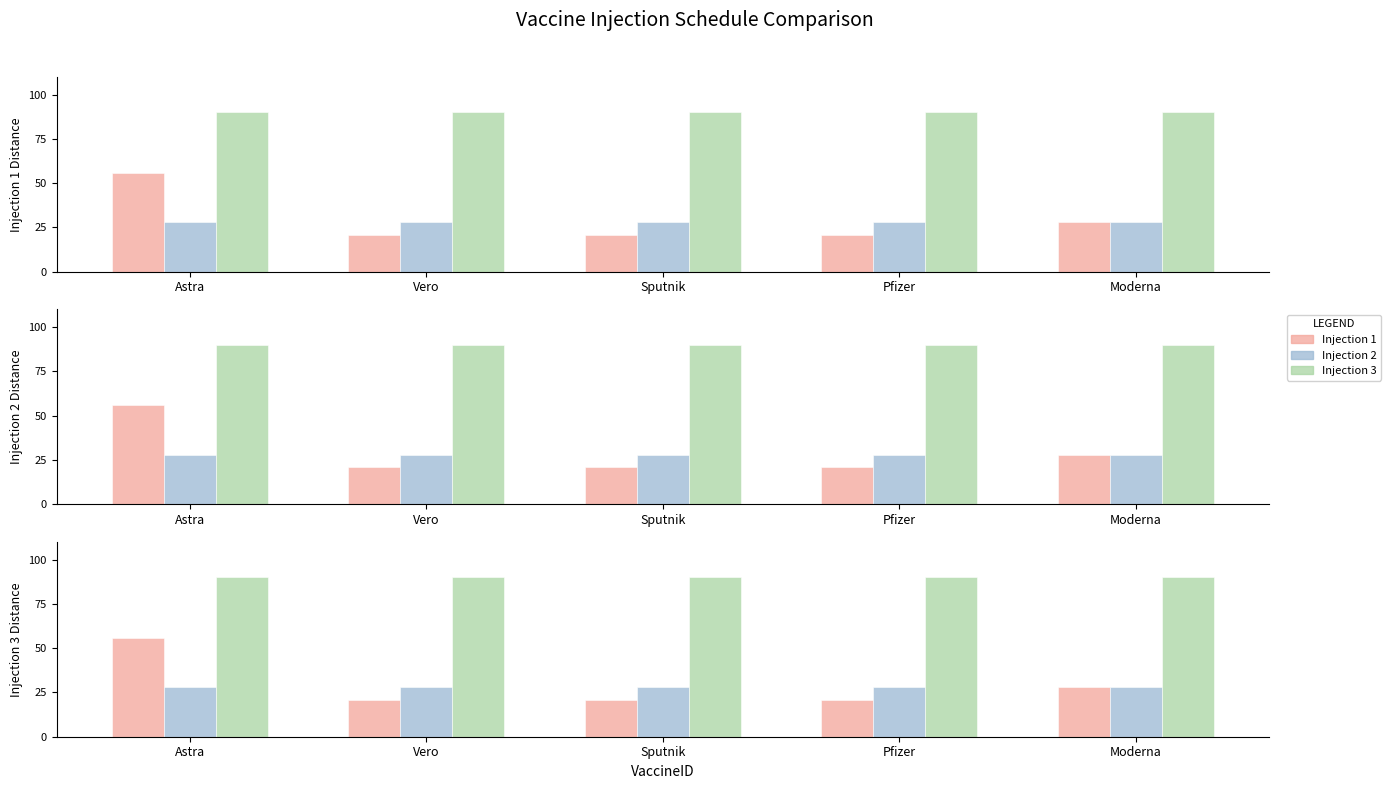

What is the average value of the Injection 1 NextDistance series?

29